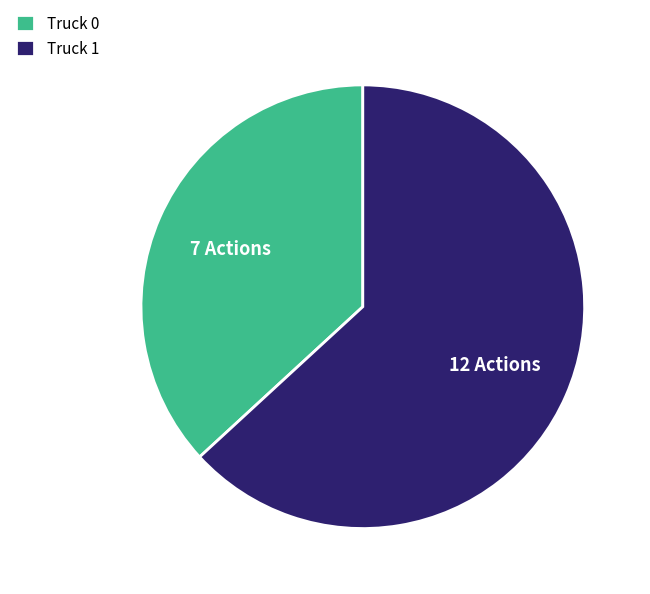

Rank the categories by value from highest to lowest.

Truck 1, Truck 0